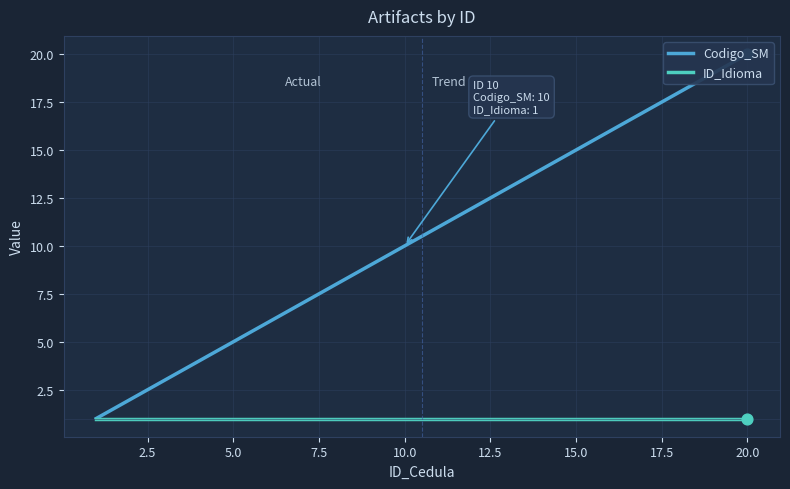

Which series has the largest total across all categories?

Codigo_SM